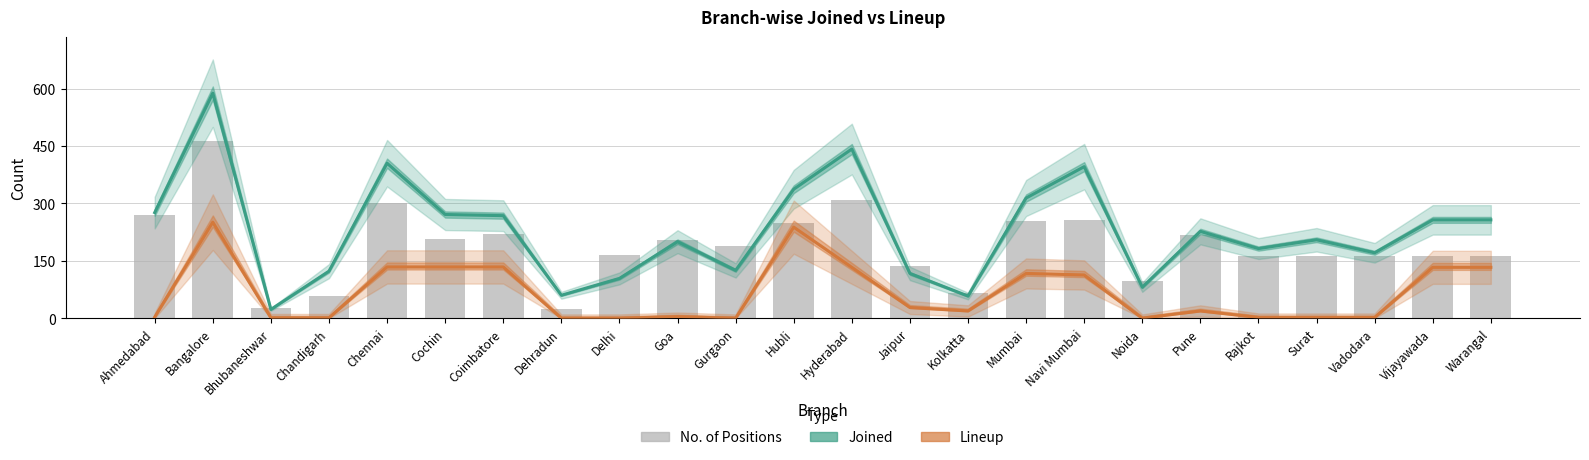

What position from the right is Ahmedabad?

24